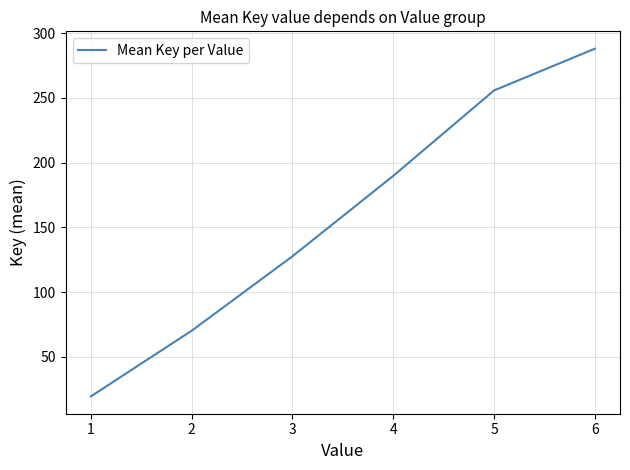

List the labels in order of value, smallest first.

1, 2, 3, 4, 5, 6